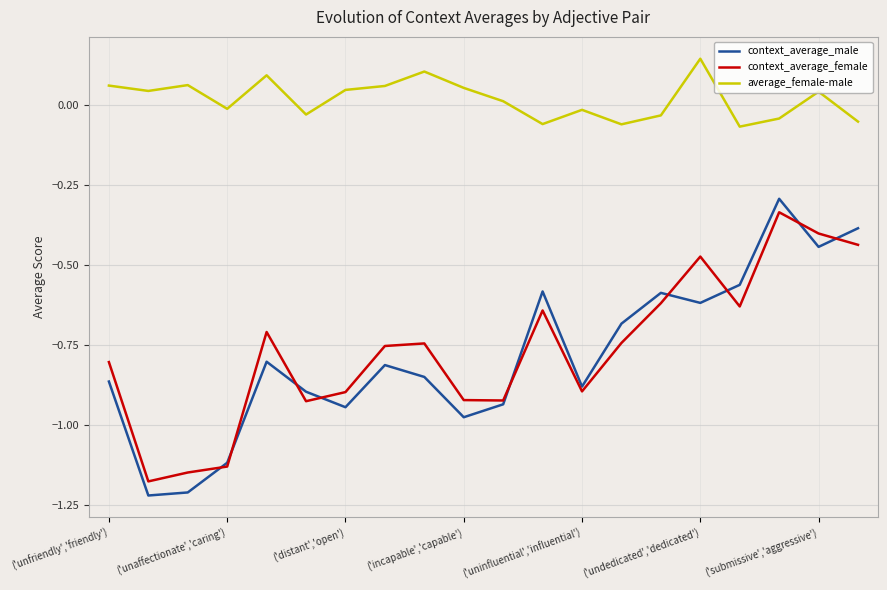

True or false: average_female-male and context_average_male intersect in this chart.

False